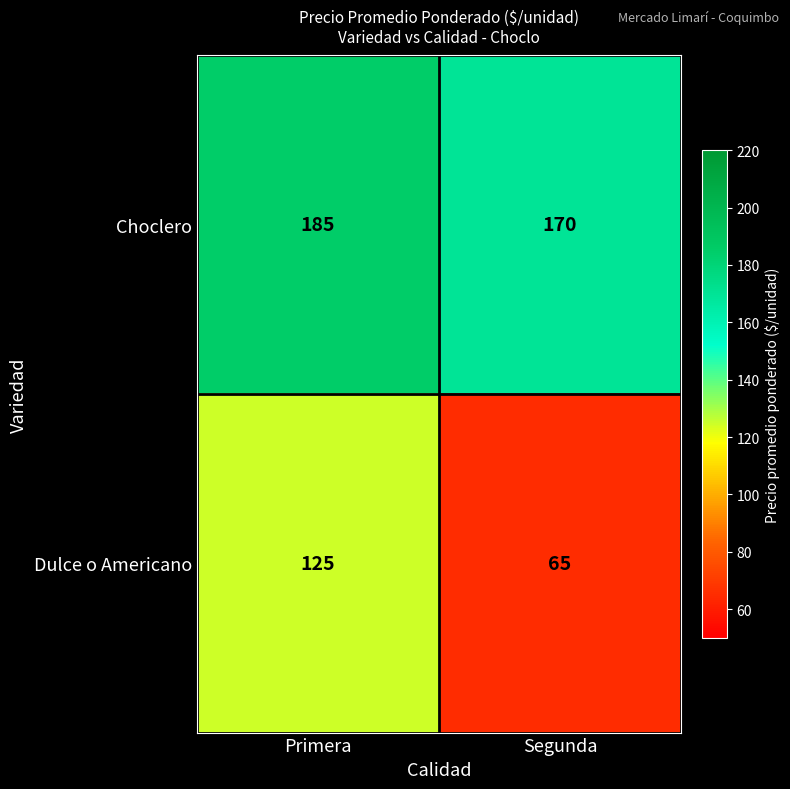

Which series has the largest total across all categories?

Choclero